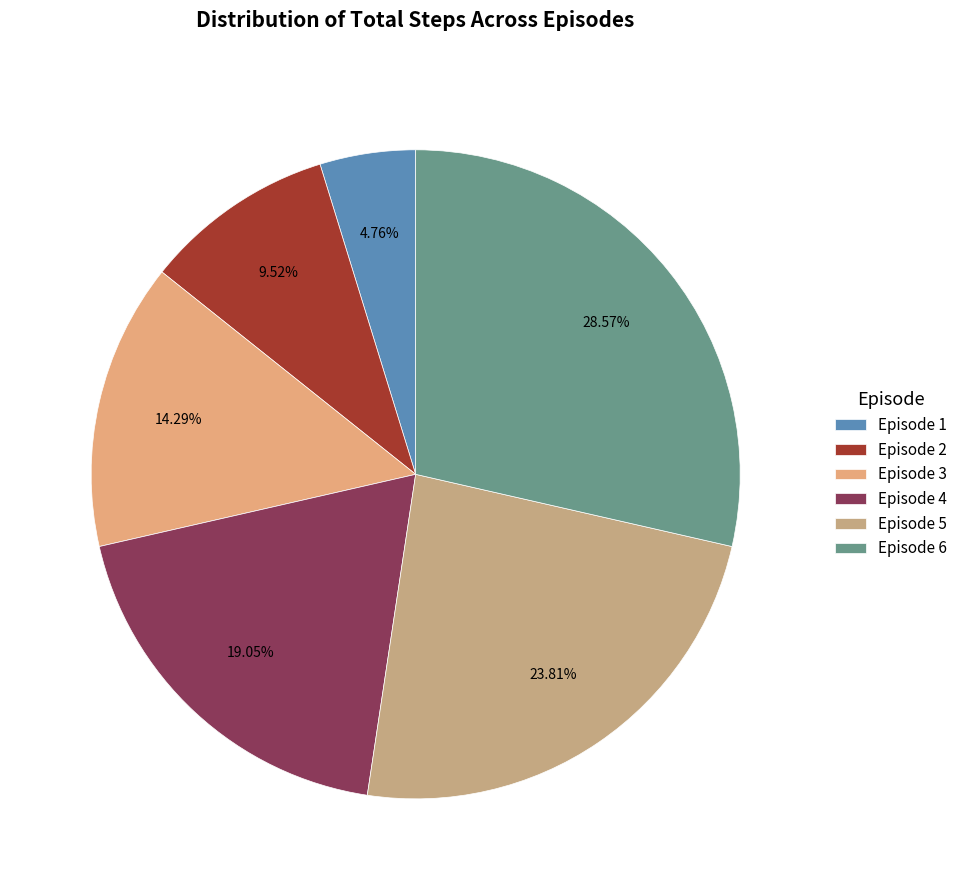

Which category has the biggest portion of the pie?

Episode 6